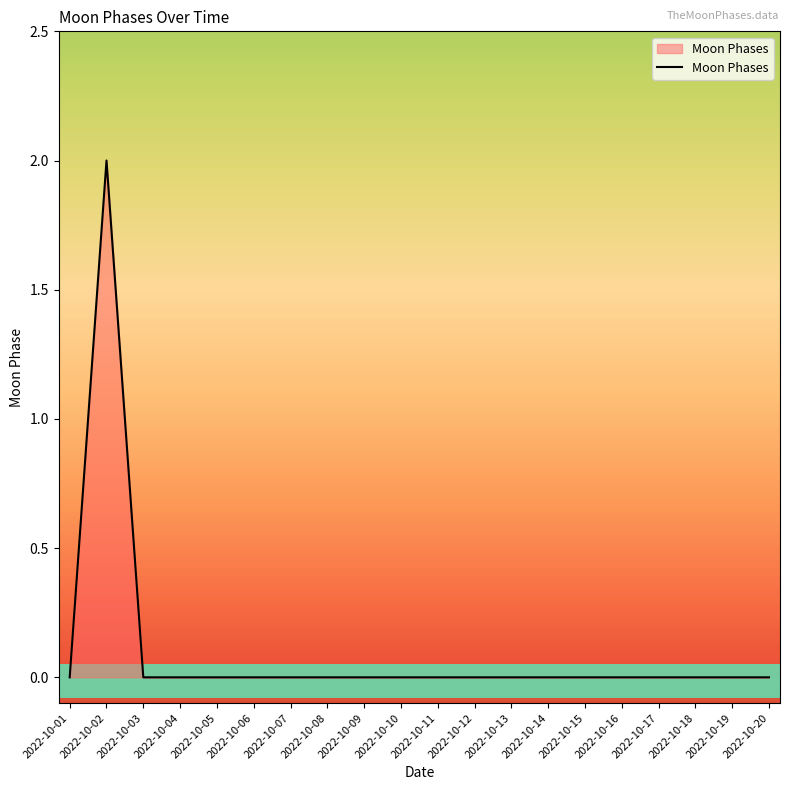

At which category does the data reach its first local peak?

2022-10-02